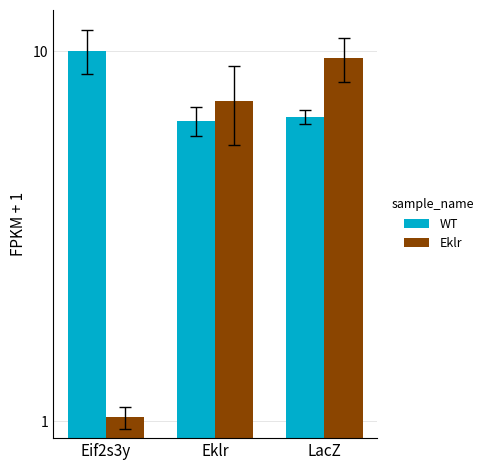

What is the difference between the Eklr values at LacZ and Eif2s3y?

8.5